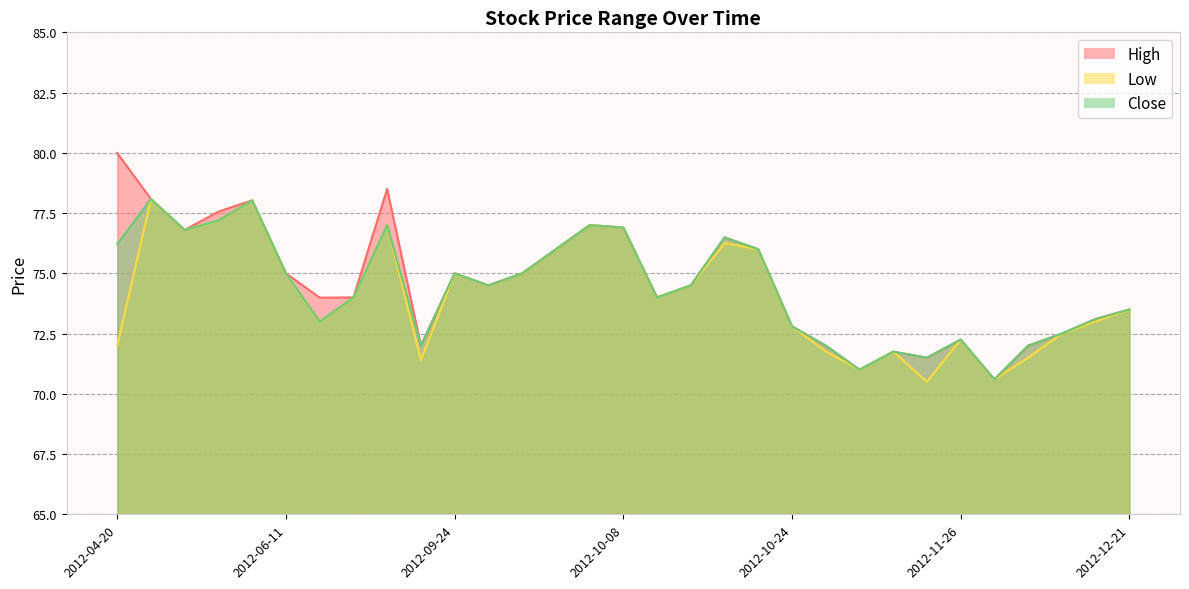

Reading left to right, extract all data points from this chart.

High: 2012-04-20=80.0	2012-05-03=78.1	2012-05-04=76.8	2012-05-09=77.6	2012-05-11=78.0	2012-06-11=75.0	2012-08-14=74.0	2012-08-16=74.0	2012-09-06=78.5	2012-09-21=72.0	2012-09-24=75.0	2012-09-28=74.5	2012-10-01=75.0	2012-10-03=76.0	2012-10-04=77.0	2012-10-08=76.9	2012-10-09=74.0	2012-10-12=74.5	2012-10-18=76.5	2012-10-19=76.0	2012-10-24=72.8	2012-10-25=72.0	2012-10-26=71.0	2012-11-20=71.8	2012-11-22=71.5	2012-11-26=72.2	2012-12-07=70.6	2012-12-14=72.0	2012-12-18=72.5	2012-12-19=73.1	2012-12-21=73.5
Low: 2012-04-20=72.0	2012-05-03=78.1	2012-05-04=76.8	2012-05-09=77.2	2012-05-11=78.0	2012-06-11=75.0	2012-08-14=73.0	2012-08-16=74.0	2012-09-06=77.0	2012-09-21=71.4	2012-09-24=75.0	2012-09-28=74.5	2012-10-01=75.0	2012-10-03=76.0	2012-10-04=77.0	2012-10-08=76.9	2012-10-09=74.0	2012-10-12=74.5	2012-10-18=76.2	2012-10-19=76.0	2012-10-24=72.8	2012-10-25=71.8	2012-10-26=71.0	2012-11-20=71.8	2012-11-22=70.5	2012-11-26=72.2	2012-12-07=70.6	2012-12-14=71.5	2012-12-18=72.5	2012-12-19=73.0	2012-12-21=73.5
Close: 2012-04-20=76.2	2012-05-03=78.1	2012-05-04=76.8	2012-05-09=77.2	2012-05-11=78.0	2012-06-11=75.0	2012-08-14=73.0	2012-08-16=74.0	2012-09-06=77.0	2012-09-21=72.0	2012-09-24=75.0	2012-09-28=74.5	2012-10-01=75.0	2012-10-03=76.0	2012-10-04=77.0	2012-10-08=76.9	2012-10-09=74.0	2012-10-12=74.5	2012-10-18=76.5	2012-10-19=76.0	2012-10-24=72.8	2012-10-25=72.0	2012-10-26=71.0	2012-11-20=71.8	2012-11-22=71.5	2012-11-26=72.2	2012-12-07=70.6	2012-12-14=72.0	2012-12-18=72.5	2012-12-19=73.1	2012-12-21=73.5